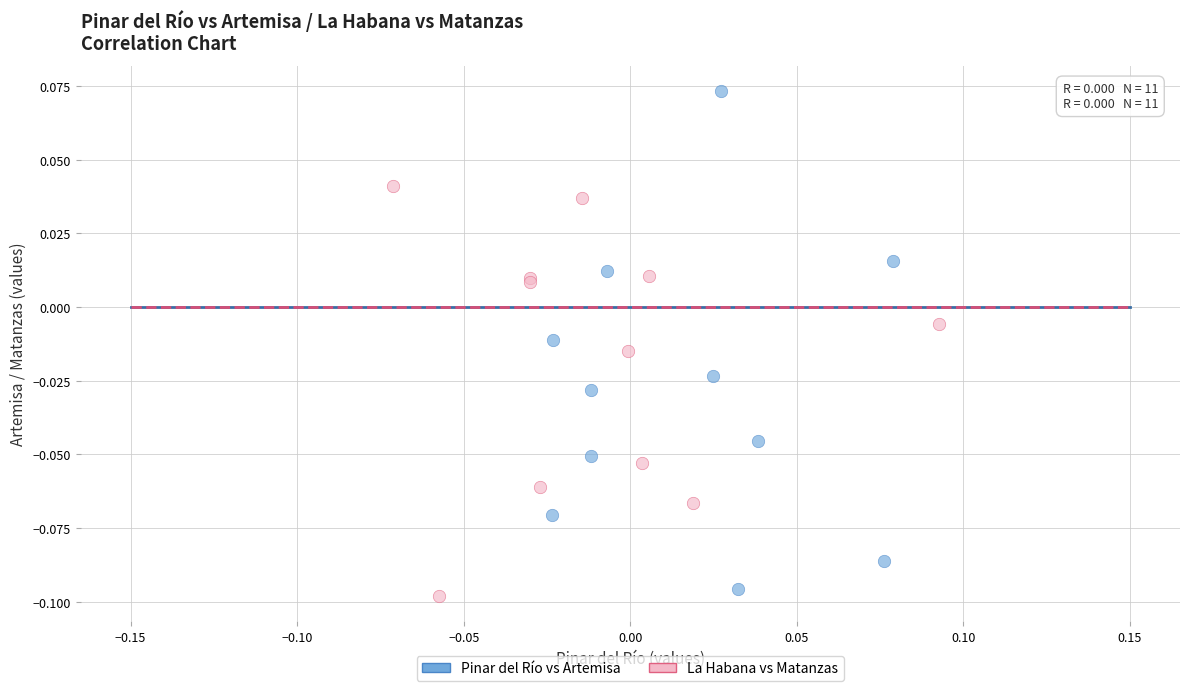

Which series contains the highest Y value?

Pinar del Río vs Artemisa